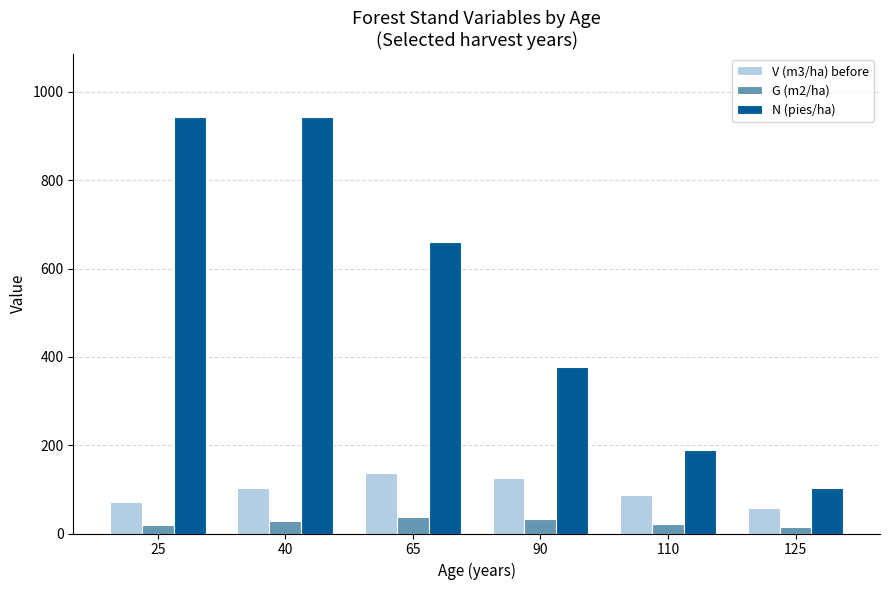

Which series has the largest range (max minus min)?

N (pies/ha)